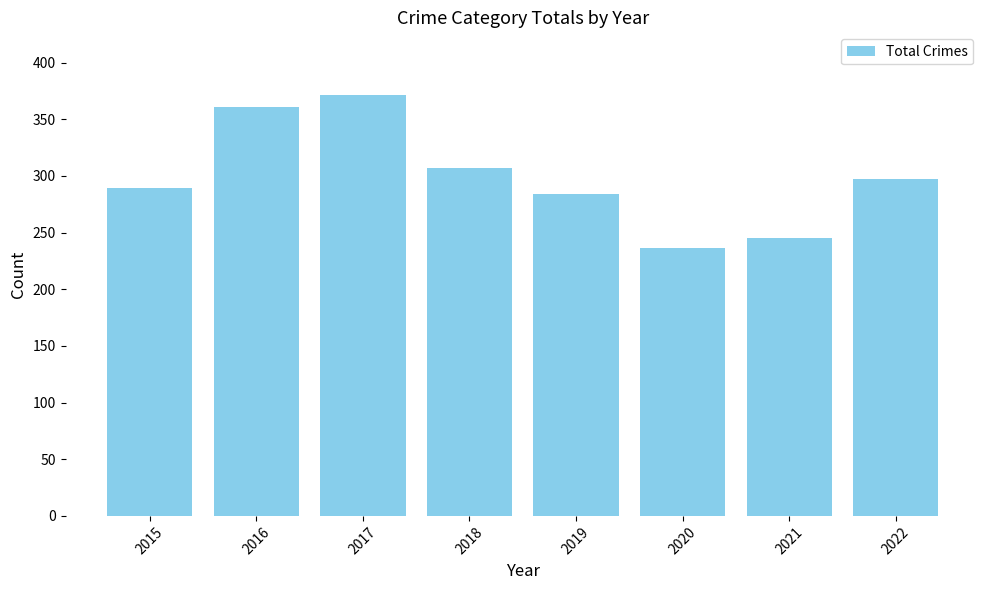

Is it true that the value at 2018 is 307?

True